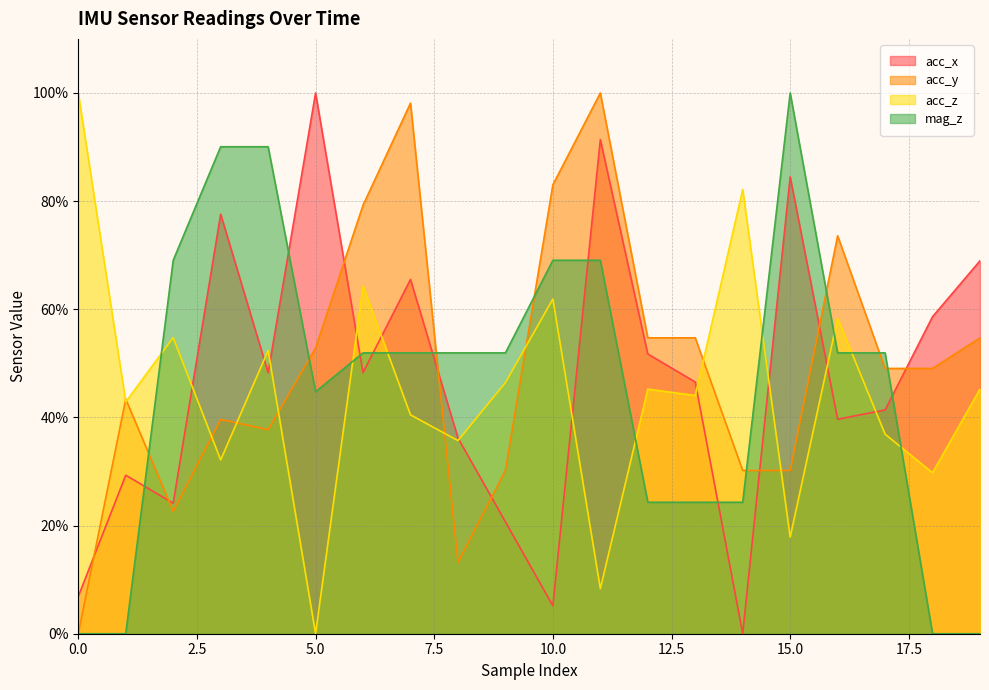

Reading left to right, what are all the values shown in this chart?

acc_x: 6.9	29.3	24.1	77.6	48.3	100.0	48.3	65.5	36.2	20.7	5.2	91.4	51.7	46.6	0.0	84.5	39.7	41.4	58.6	69.0
acc_y: 0.0	43.4	22.6	39.6	37.7	52.8	79.2	98.1	13.2	30.2	83.0	100.0	54.7	54.7	30.2	30.2	73.6	49.1	49.1	54.7
acc_z: 100.0	42.9	54.8	32.1	52.4	0.0	64.3	40.5	35.7	46.4	61.9	8.3	45.2	44.0	82.1	17.9	58.3	36.9	29.8	45.2
mag_z: 0.0	0.0	69.1	90.1	90.1	44.8	51.9	51.9	51.9	51.9	69.1	69.1	24.3	24.3	24.3	100.0	51.9	51.9	0.0	0.0